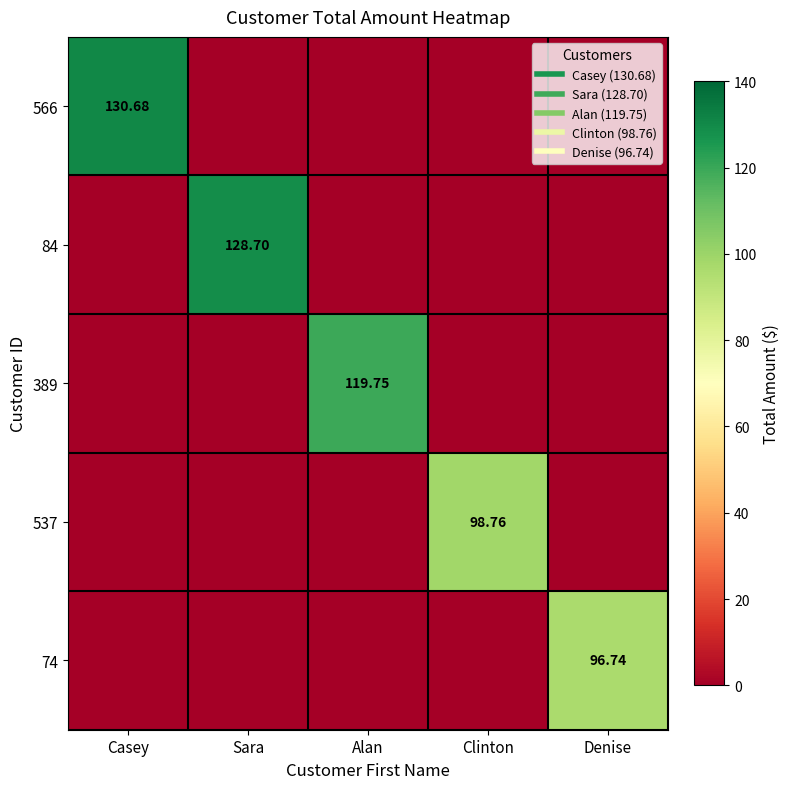

True or false: 566 has a value of 0.0 at Alan.

True